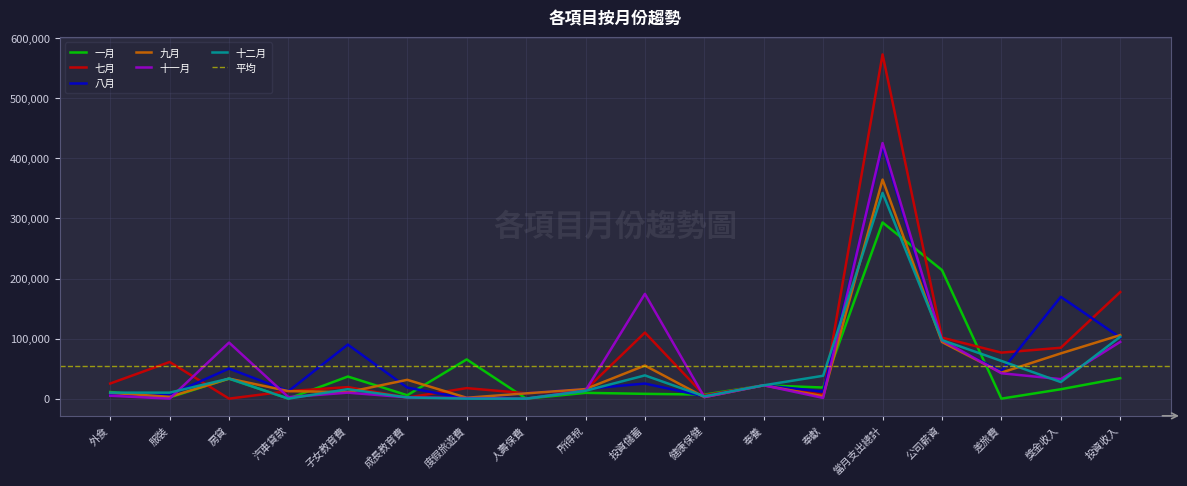

What is the total value across all series at 人壽保費?

26718